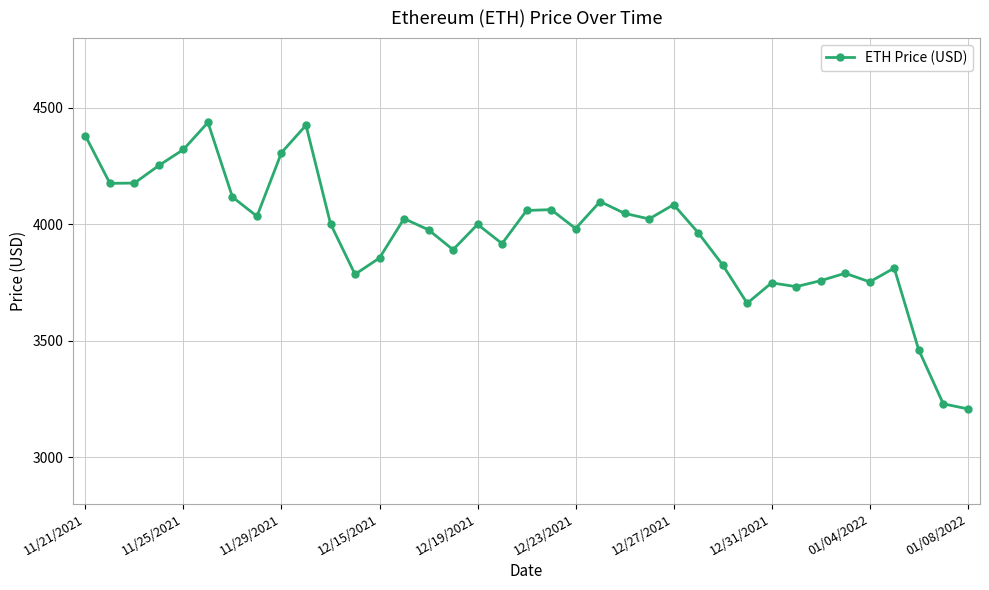

What is the difference between the maximum and minimum values?

1230.8